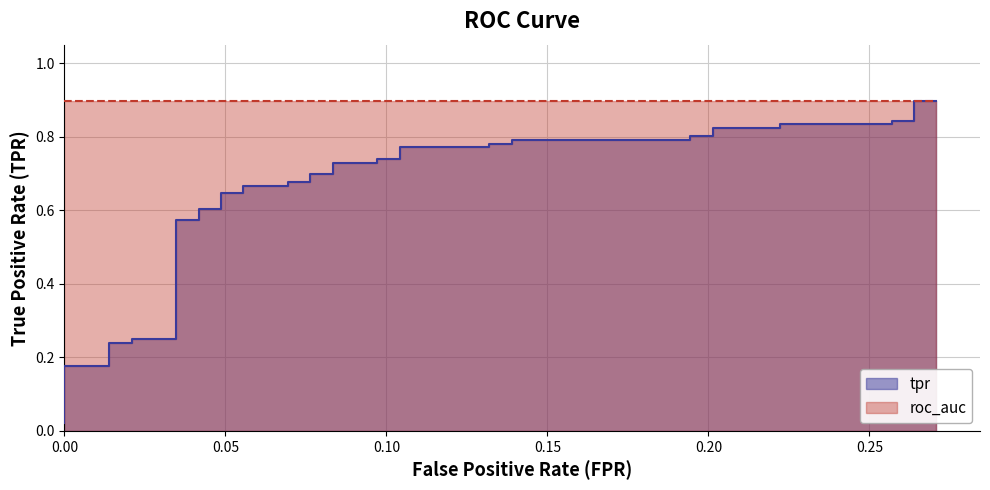

The value at 34 is 0.3. True or false?

False